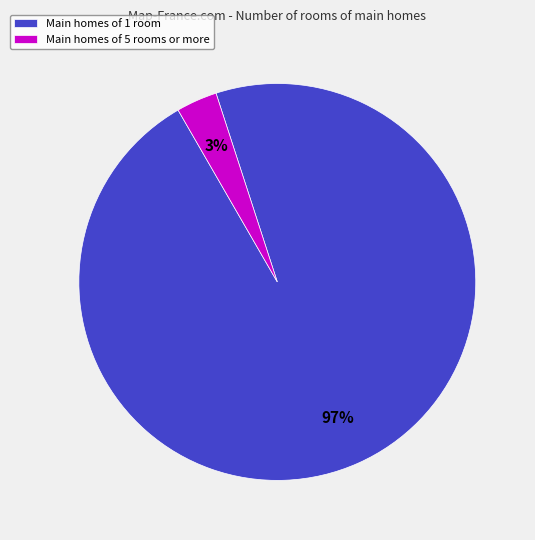

Which has a higher value, Main homes of 5 rooms or more or Main homes of 1 room?

Main homes of 1 room